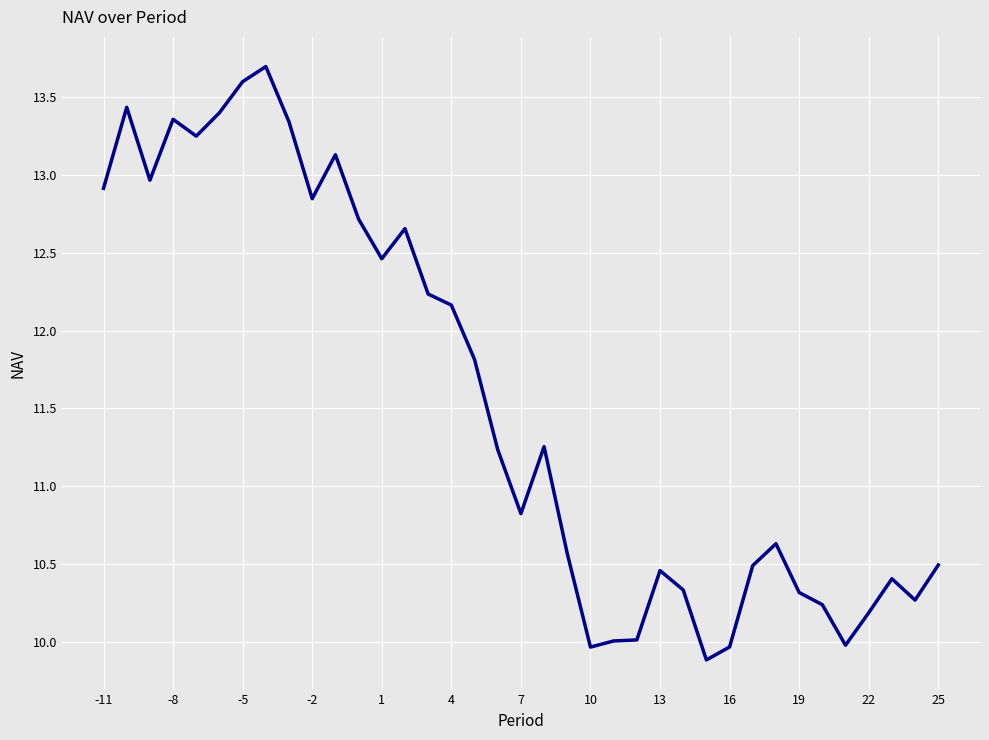

What is the smallest value displayed?

9.9